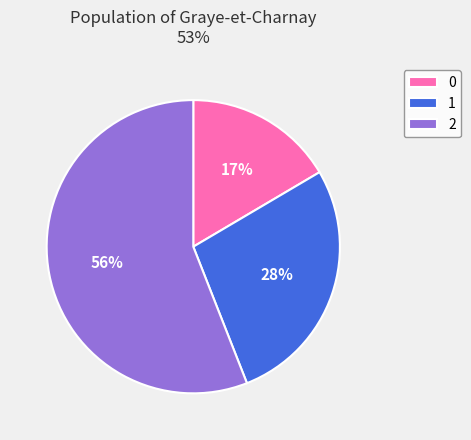

Is there any slice that represents more than half of the pie?

Yes